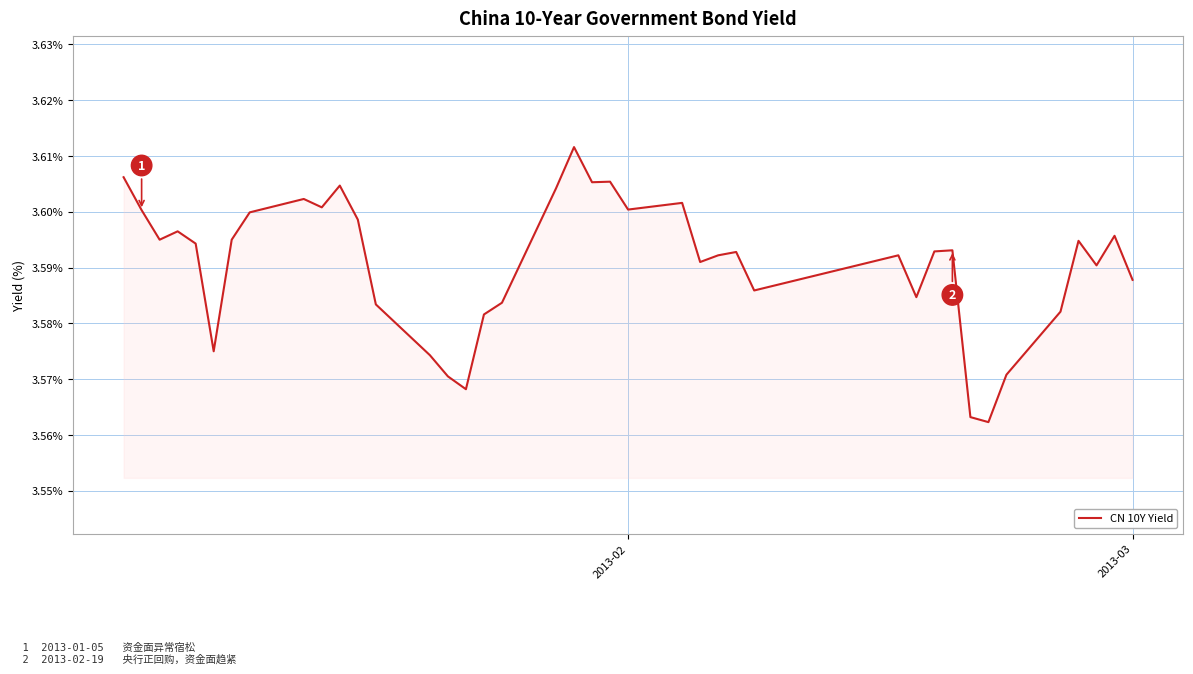

What is the value of the 37th point from the left?

3.6